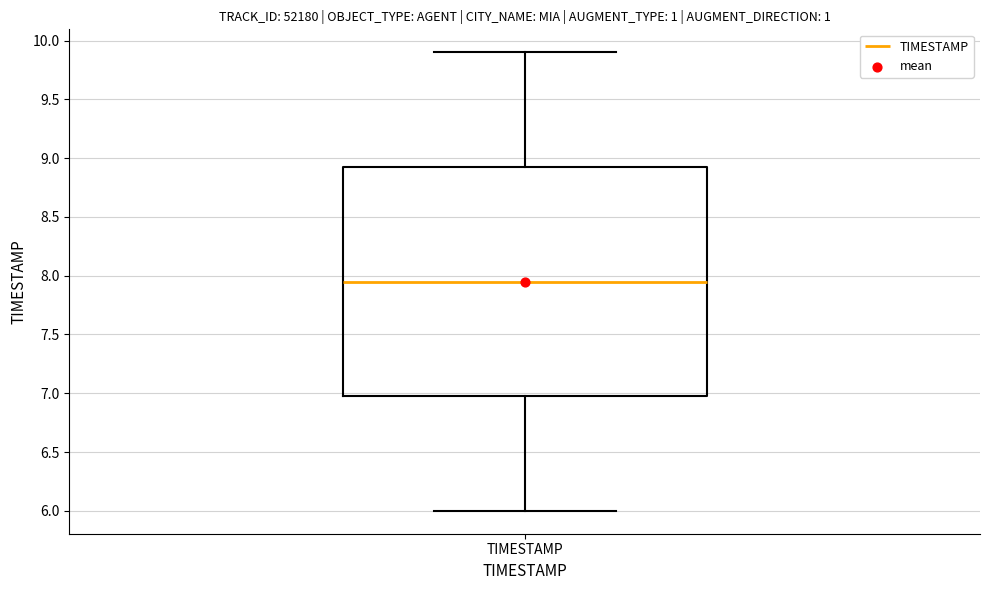

Where is the upper edge of the box for TIMESTAMP on the y-axis? The values are not printed on the chart, so give them approximately, as read against the axis.

8.95